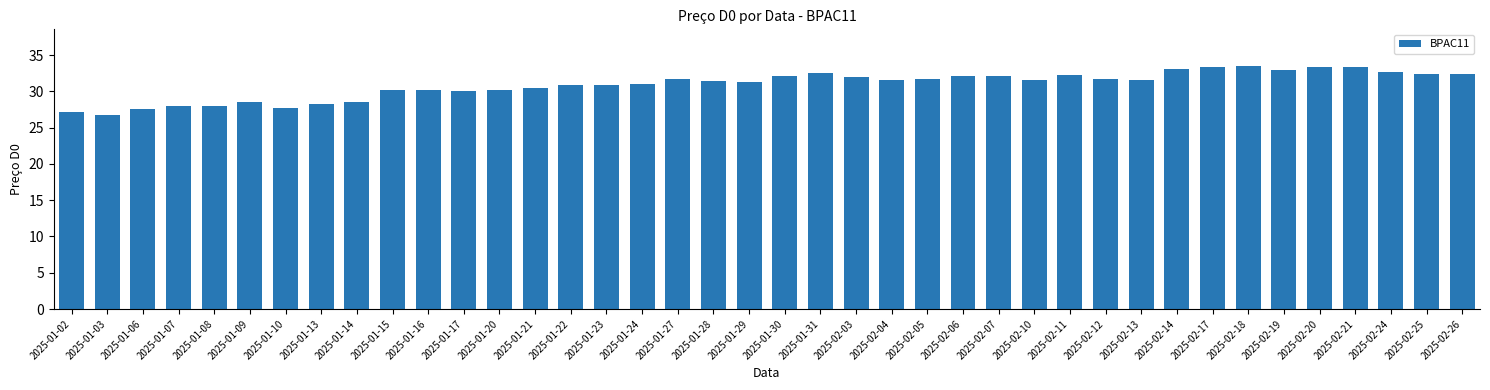

What is the ratio of the value at 2025-02-03 to the value at 2025-02-12?

1.0